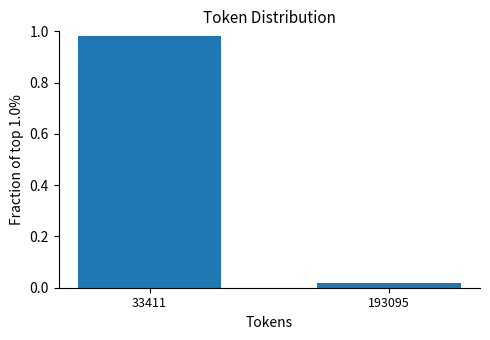

At which category does the chart reach its peak across all series?

33411